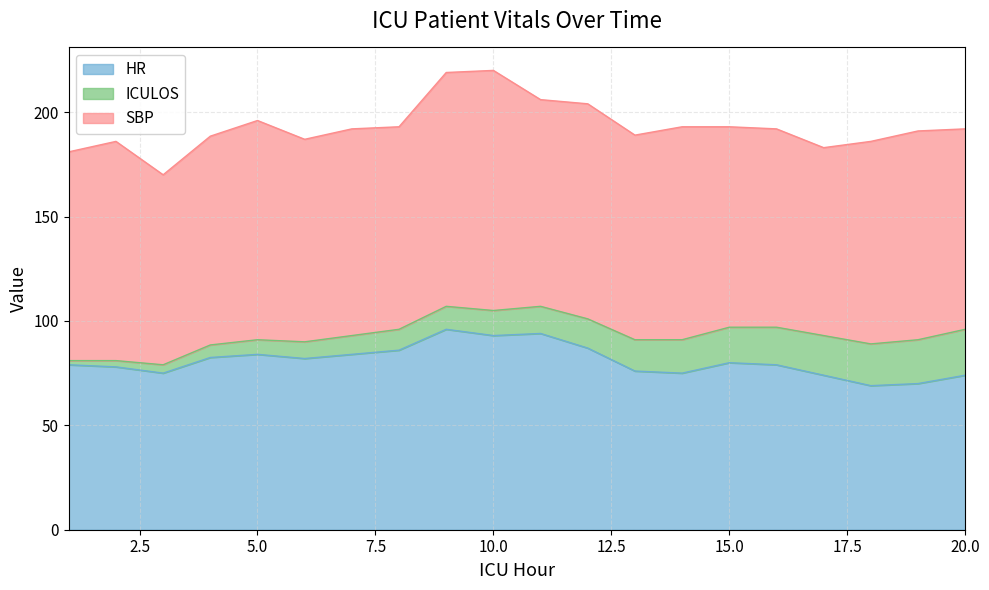

Where does the SBP series first go above 99?

1